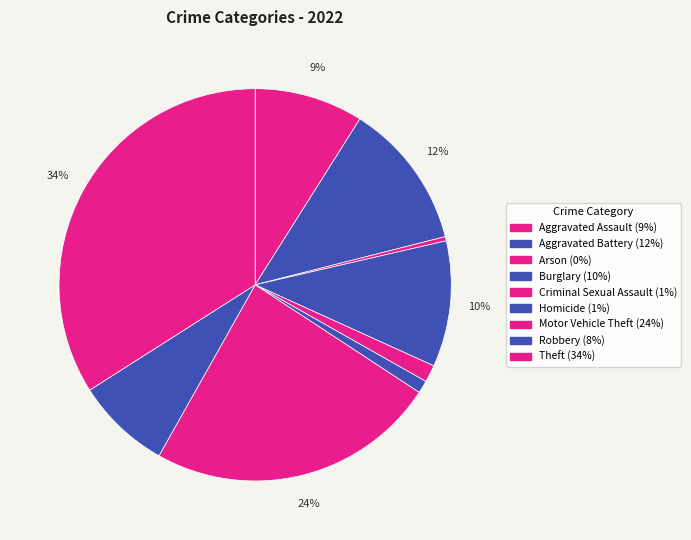

How many segments does this pie chart have?

9